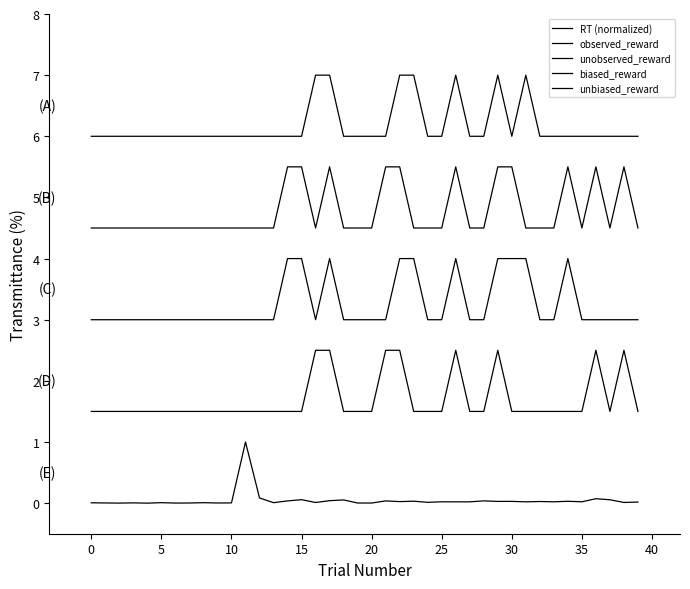

How many lines are shown in the chart?

5